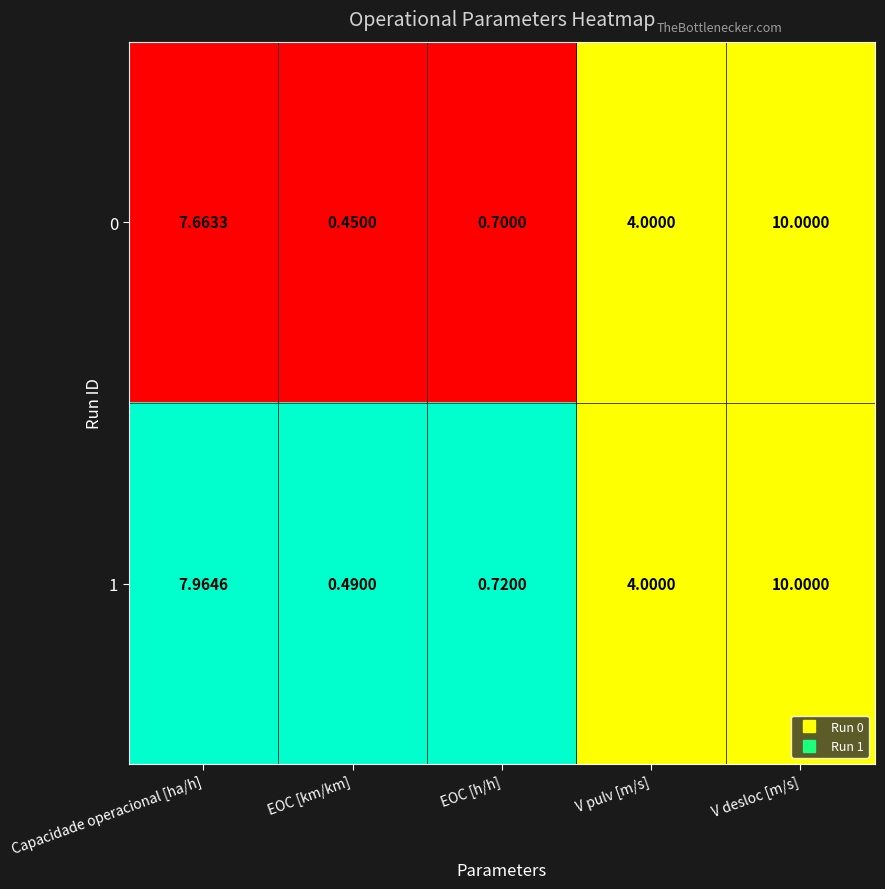

Which category has the highest value in the 1 series?

V desloc [m/s]